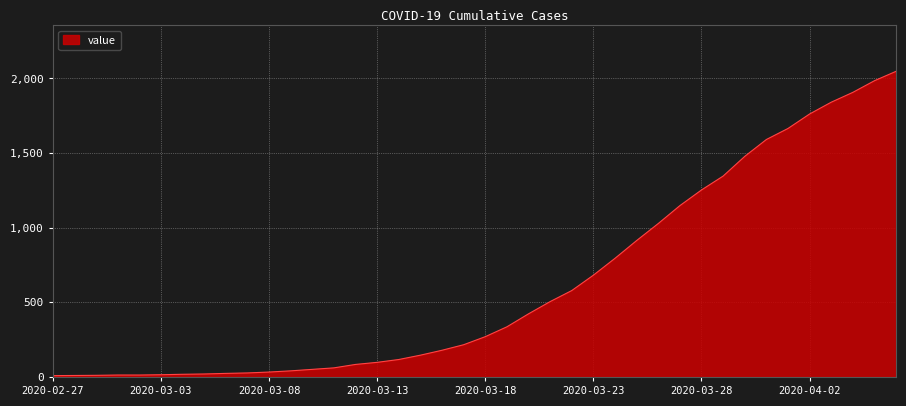

What is the maximum value shown in the chart?

2048